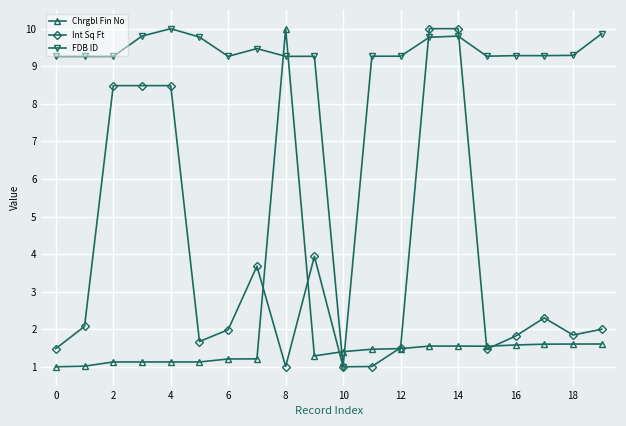

What are all the series names shown in the legend?

Chrgbl Fin No, Int Sq Ft, FDB ID